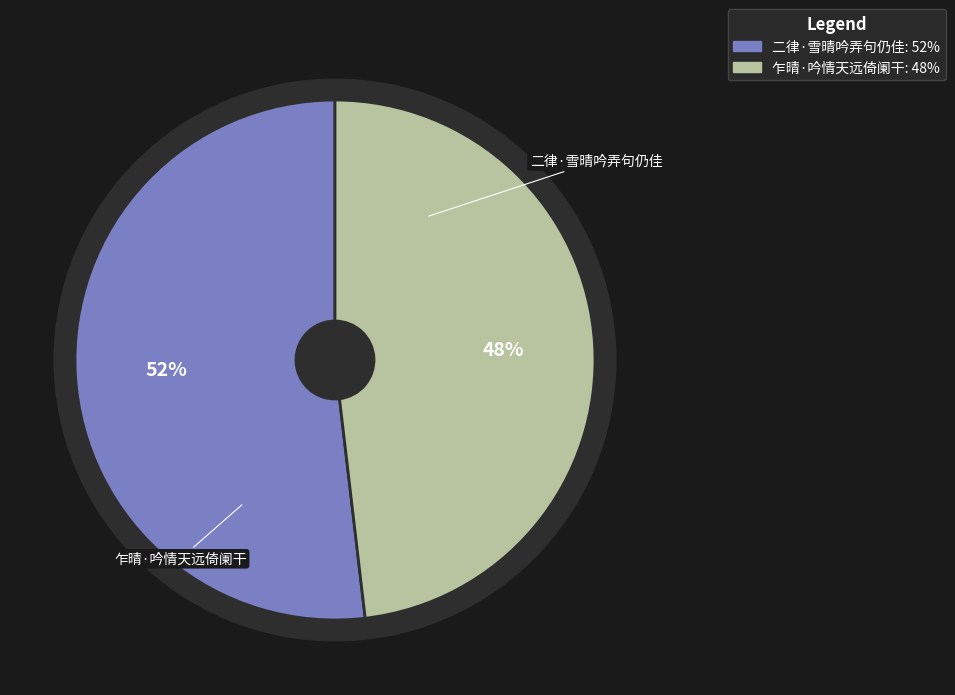

What is the change in value from 二律·雪晴吟弄句仍佳 to 乍晴·吟情天远倚阑干?

-14702